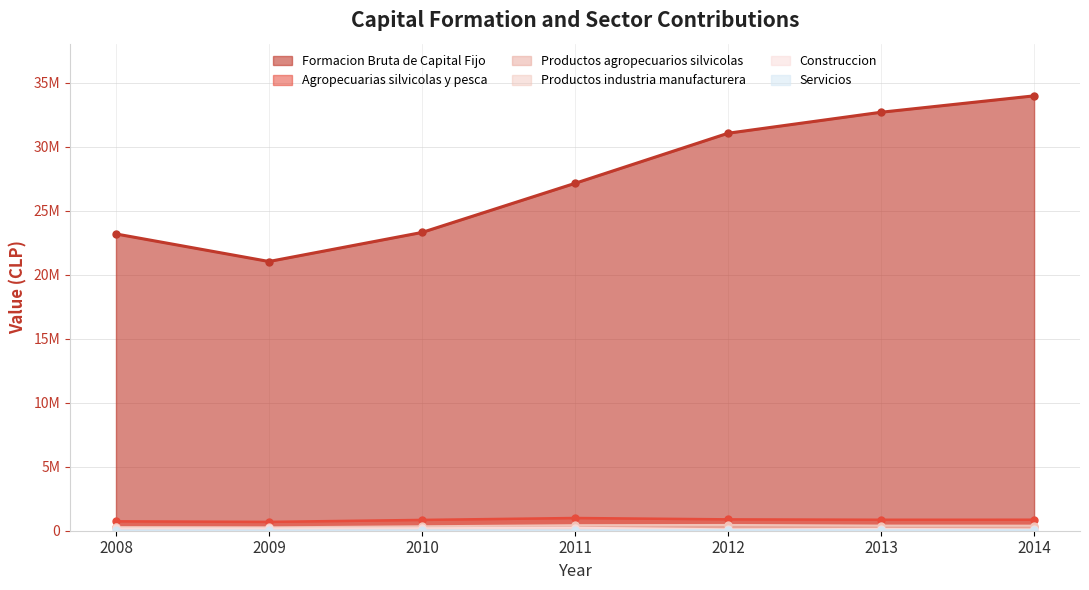

What is the highest value of the Productos industria manufacturera series?

448748